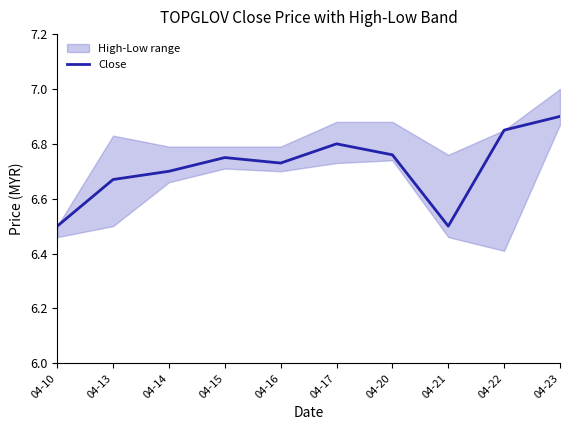

Which has a higher value, 04-17 or 04-10?

04-17